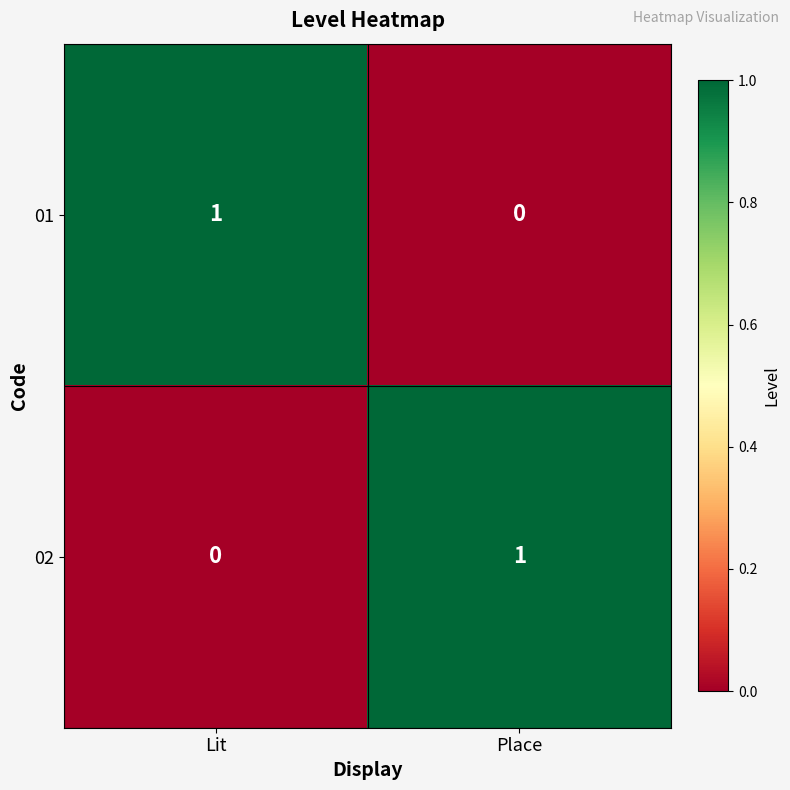

What is the maximum value shown in the chart?

1